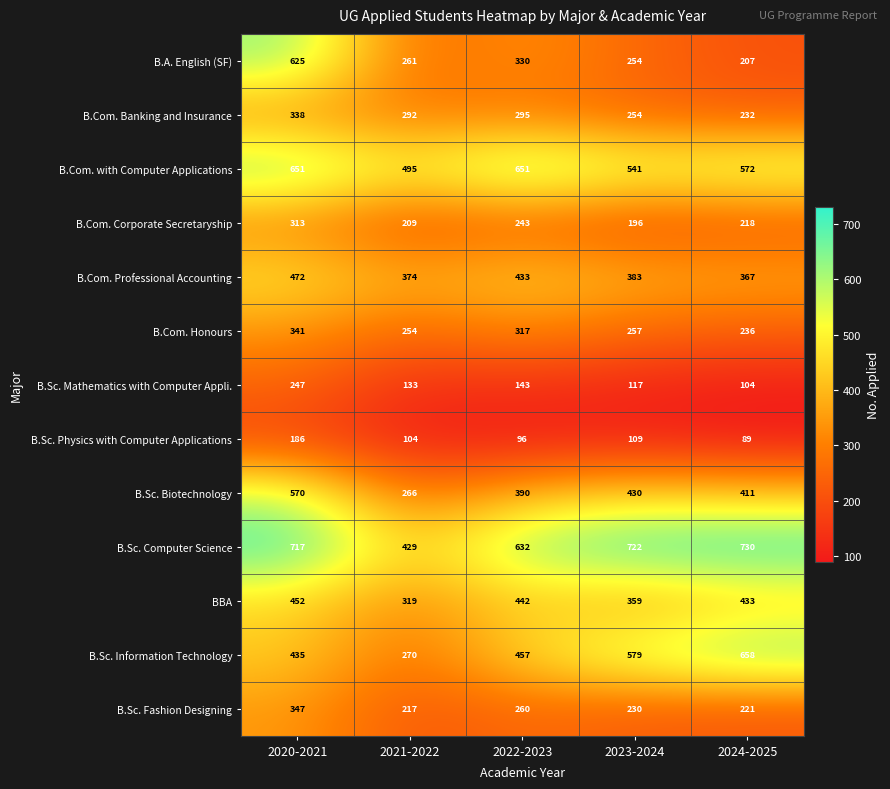

At 2022-2023, list the series in order from largest to smallest.

B.Com. with Computer Applications, B.Sc. Computer Science, B.Sc. Information Technology, BBA, B.Com. Professional Accounting, B.Sc. Biotechnology, B.A. English (SF), B.Com. Honours, B.Com. Banking and Insurance, B.Sc. Fashion Designing, B.Com. Corporate Secretaryship, B.Sc. Mathematics with Computer Appli., B.Sc. Physics with Computer Applications